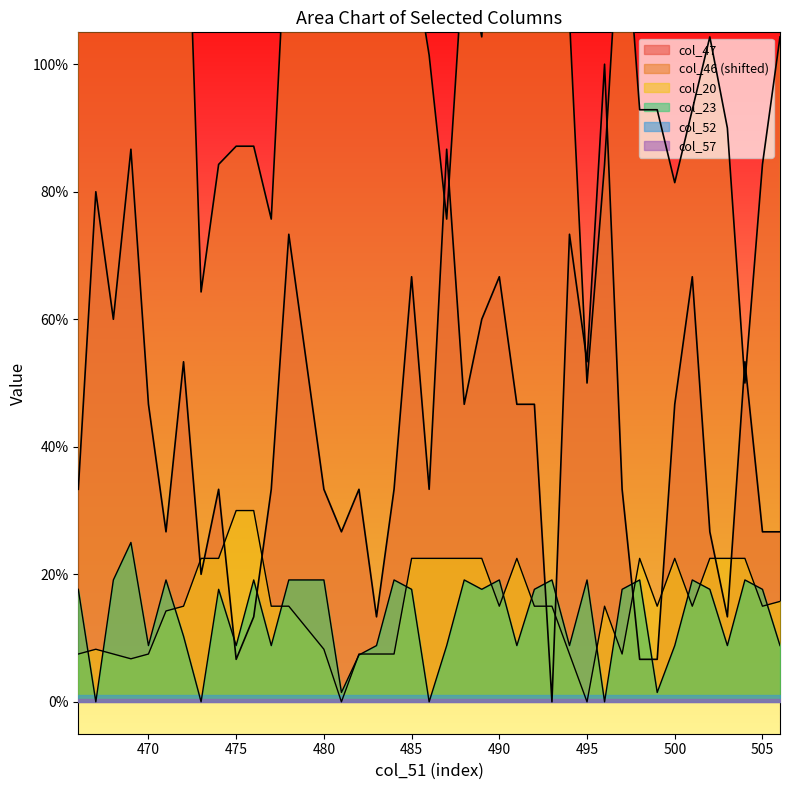

How many lines are shown in the chart?

4